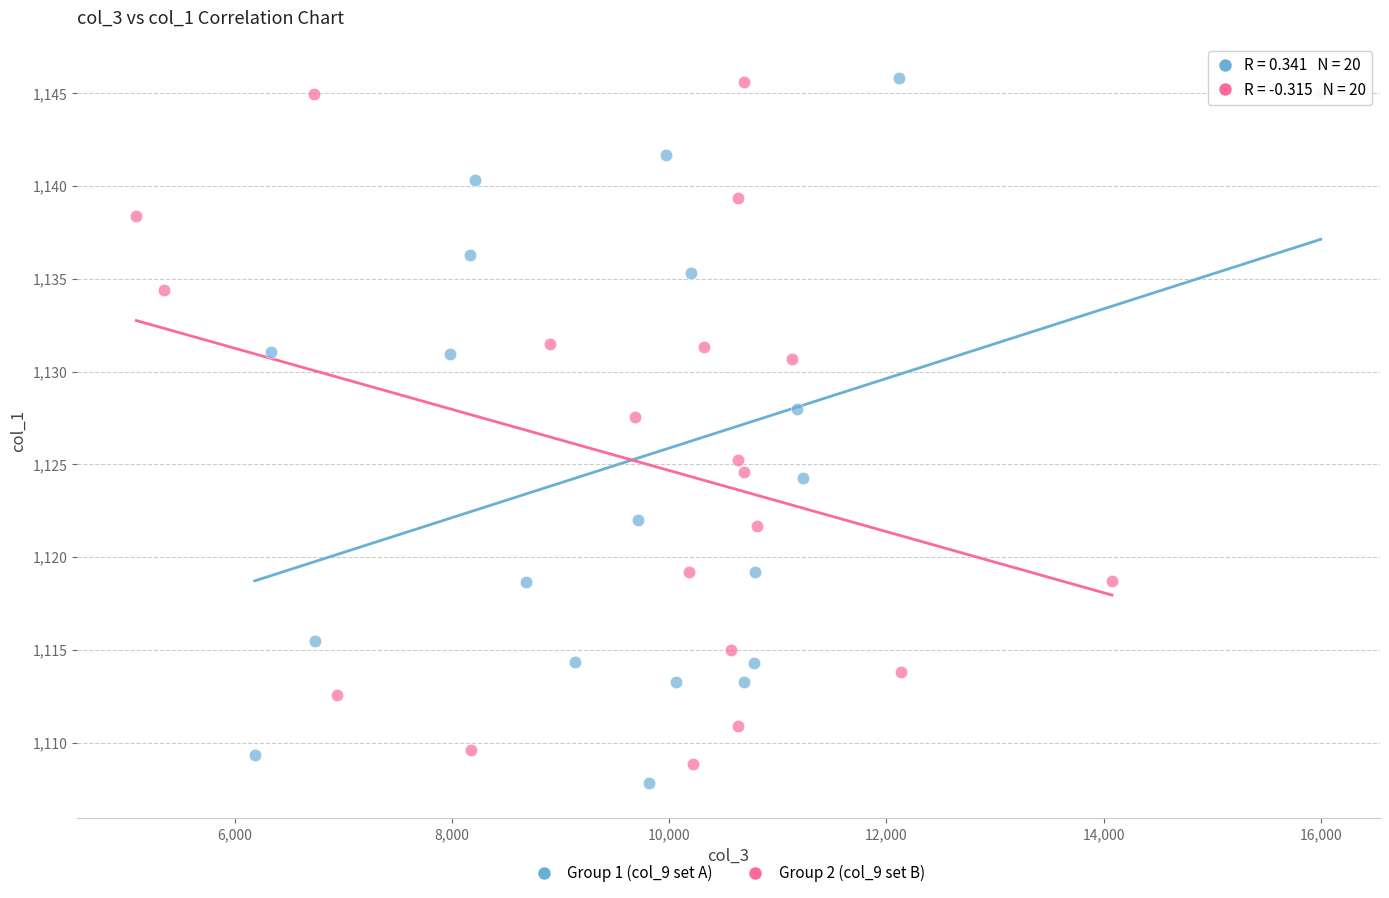

What are all the series names shown in the legend?

Group 1 (col_9 set A), Group 2 (col_9 set B)